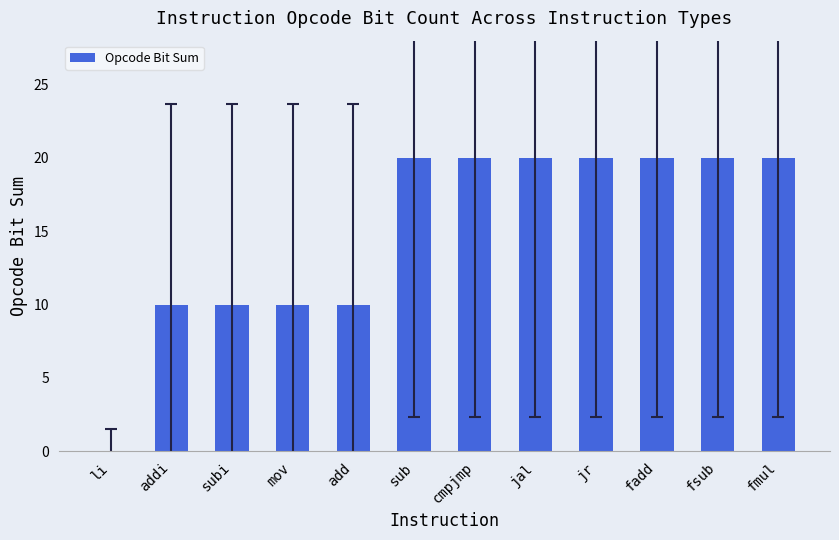

Reading right to left, list all the values displayed in this chart.

fmul=20	fsub=20	fadd=20	jr=20	jal=20	cmpjmp=20	sub=20	add=10	mov=10	subi=10	addi=10	li=0